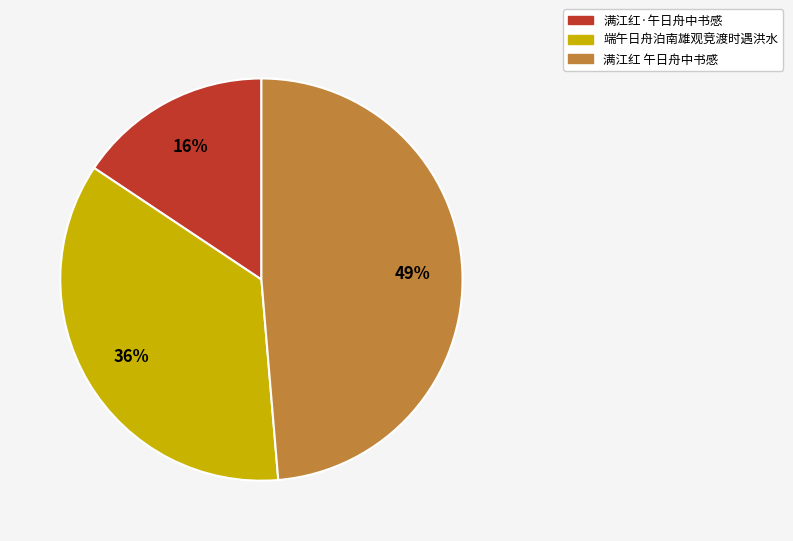

Approximately how many times larger is the value at 满江红·午日舟中书感 compared to 满江红 午日舟中书感?

0.3